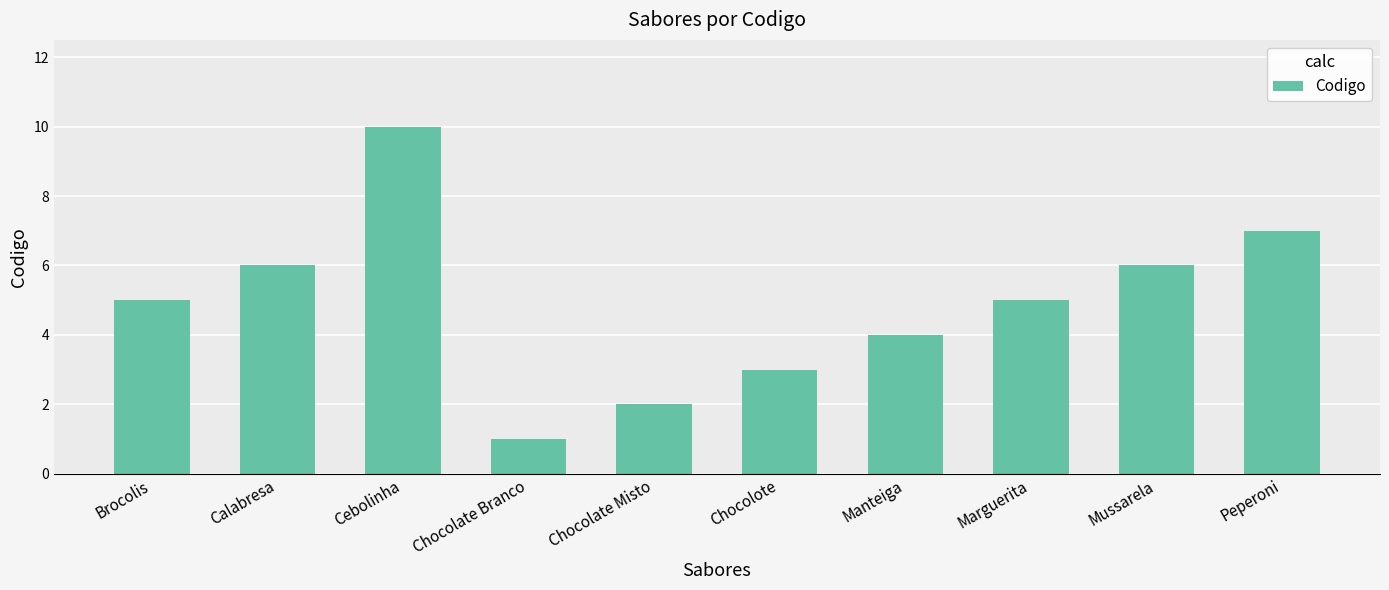

How many values are between 3 and 6?

6